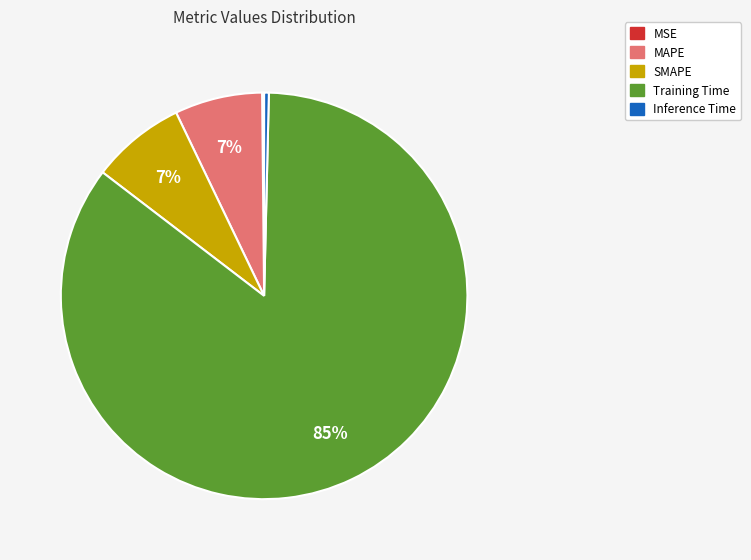

Which category has the biggest portion of the pie?

Training Time